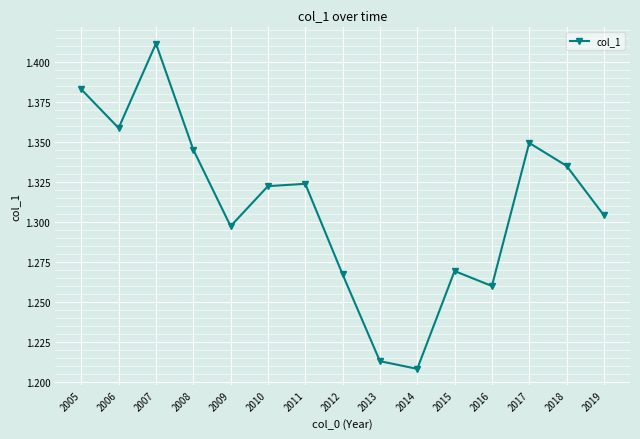

How many points are higher than both their immediate neighbors (excluding endpoints)?

4